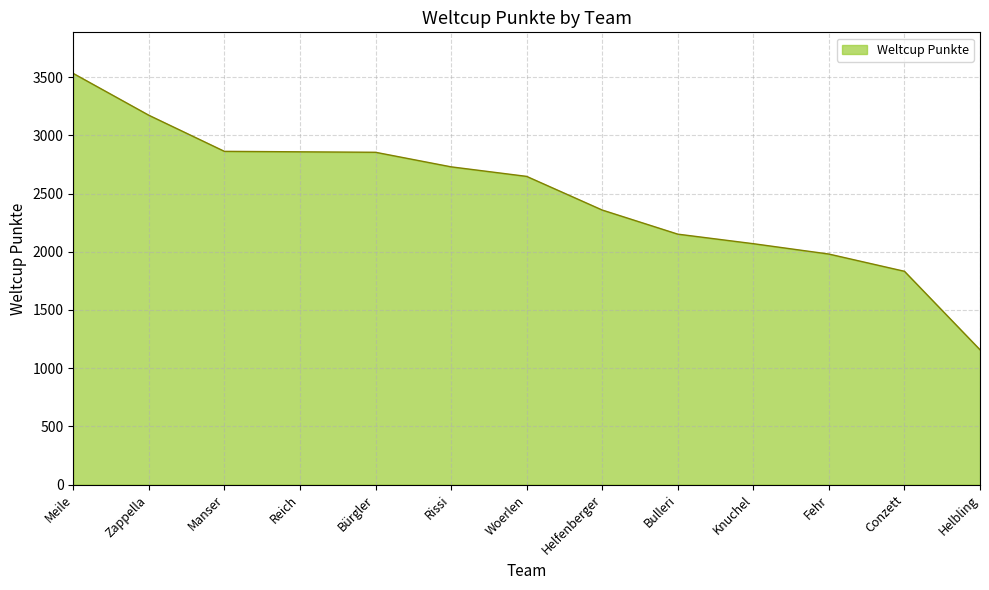

What is the minimum value shown in the chart?

1158